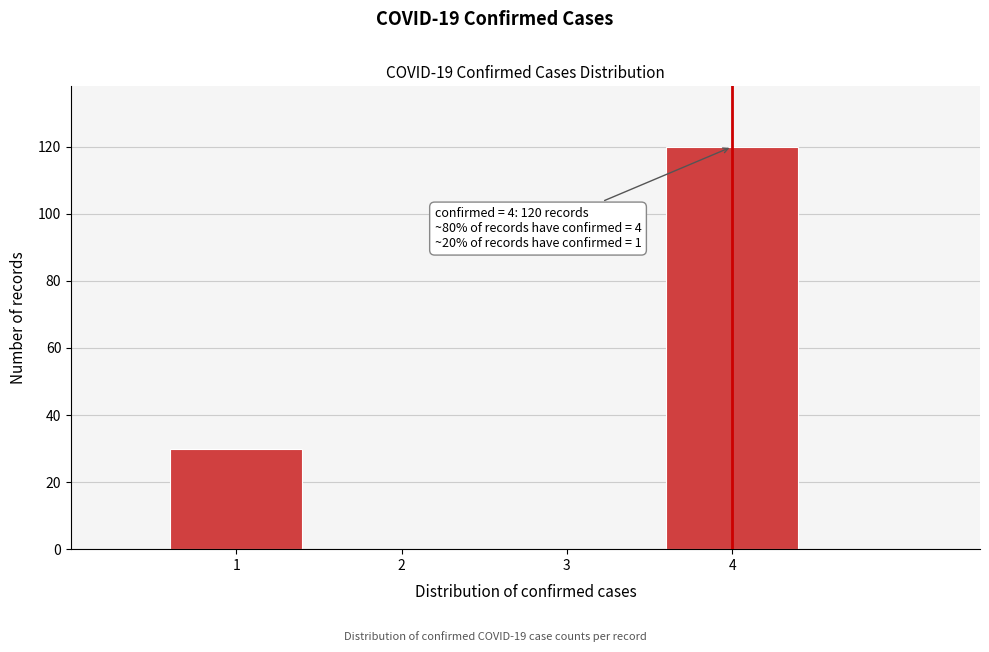

Reading right to left, list all the values displayed in this chart.

4=120	3=0	2=0	1=30